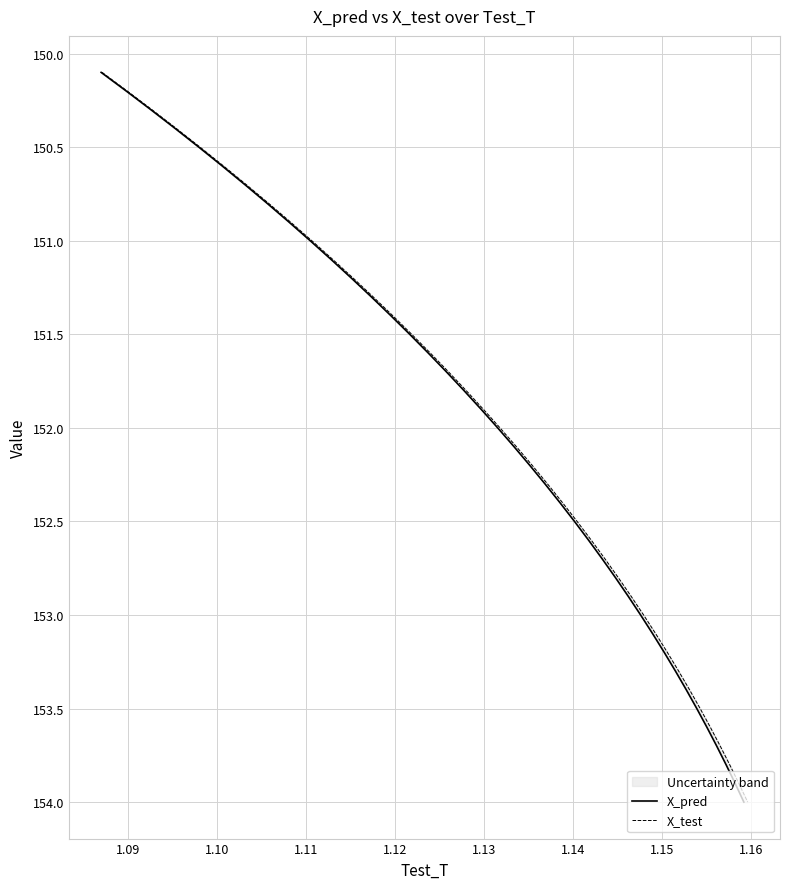

Reading left to right, what are all the values shown in this chart?

X_pred: 150.1	150.2	150.3	150.4	150.5	150.6	150.7	150.8	150.9	151.0	151.1	151.2	151.3	151.4	151.5	151.6	151.7	151.8	151.9	152.0	152.1	152.2	152.3	152.4	152.5	152.6	152.7	152.8	152.9	153.0	153.1	153.2	153.3	153.4	153.5	153.6	153.7	153.8	153.9	154.0
X_test: 150.1	150.2	150.3	150.4	150.5	150.6	150.7	150.8	150.9	151.0	151.1	151.2	151.3	151.4	151.5	151.6	151.7	151.8	151.9	152.0	152.1	152.2	152.3	152.4	152.5	152.6	152.7	152.8	152.9	153.0	153.1	153.2	153.3	153.4	153.5	153.6	153.7	153.8	153.9	154.0